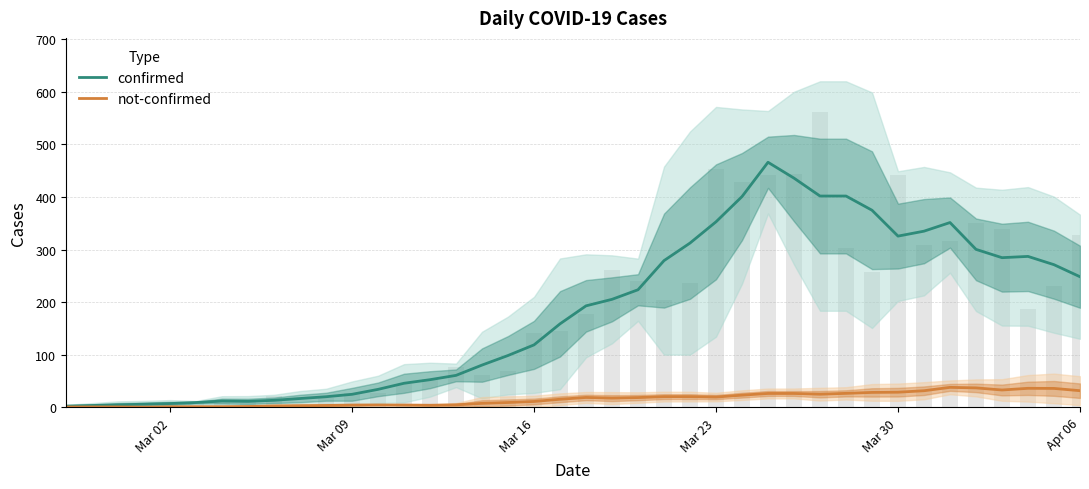

Reading left to right, list all the values displayed in this chart.

confirmed: 2.3	3.5	4.8	6.0	7.2	9.2	12.0	11.4	13.4	16.8	20.2	24.8	34.2	45.8	52.6	60.8	80.4	98.6	118.8	158.8	193.0	205.4	223.6	279.0	312.4	352.8	400.8	466.0	435.8	401.8	401.8	374.8	325.6	335.0	351.4	300.4	284.6	287.0	271.2	248.3
not-confirmed: 0.7	0.8	0.8	0.4	1.0	1.2	1.2	1.6	2.6	3.0	3.6	4.4	4.6	4.4	4.0	4.8	7.6	9.2	11.2	15.4	18.8	17.6	18.6	20.4	20.4	19.6	23.2	26.4	26.4	25.0	26.6	28.4	28.8	31.6	38.0	37.0	33.0	36.2	36.0	31.7